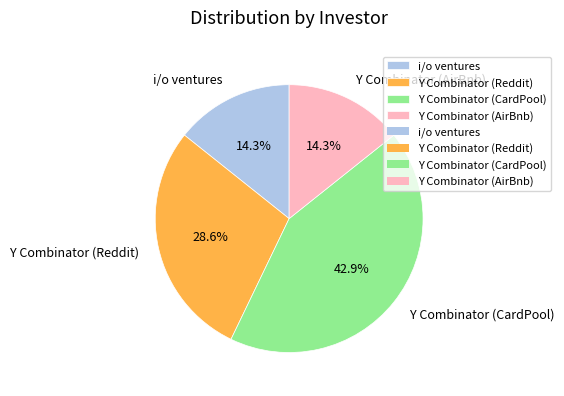

How many slices are in this pie chart?

4